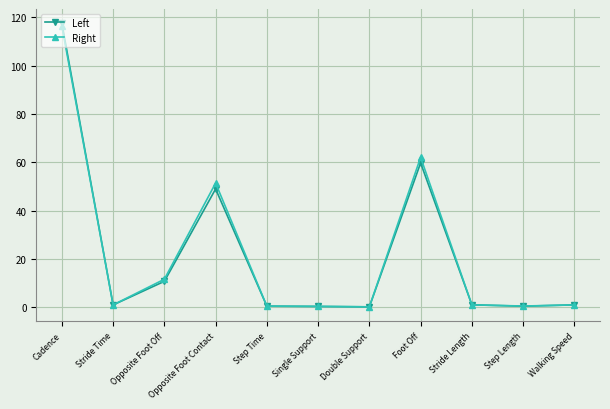

Where is Left nearest to the value 58?

Foot Off